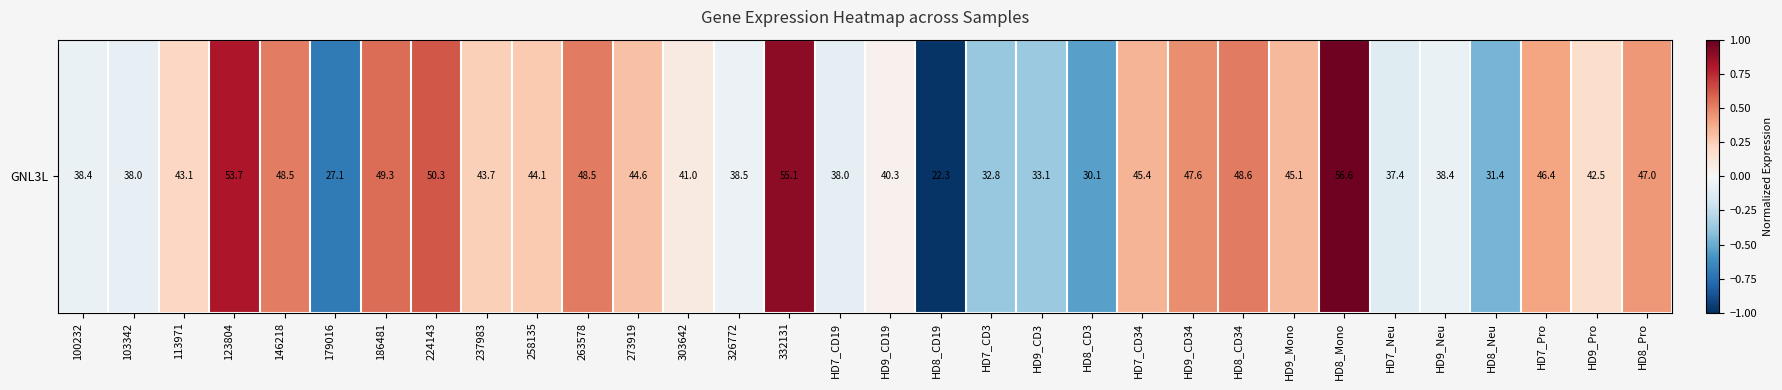

What is the difference between the maximum and minimum values?

2.0